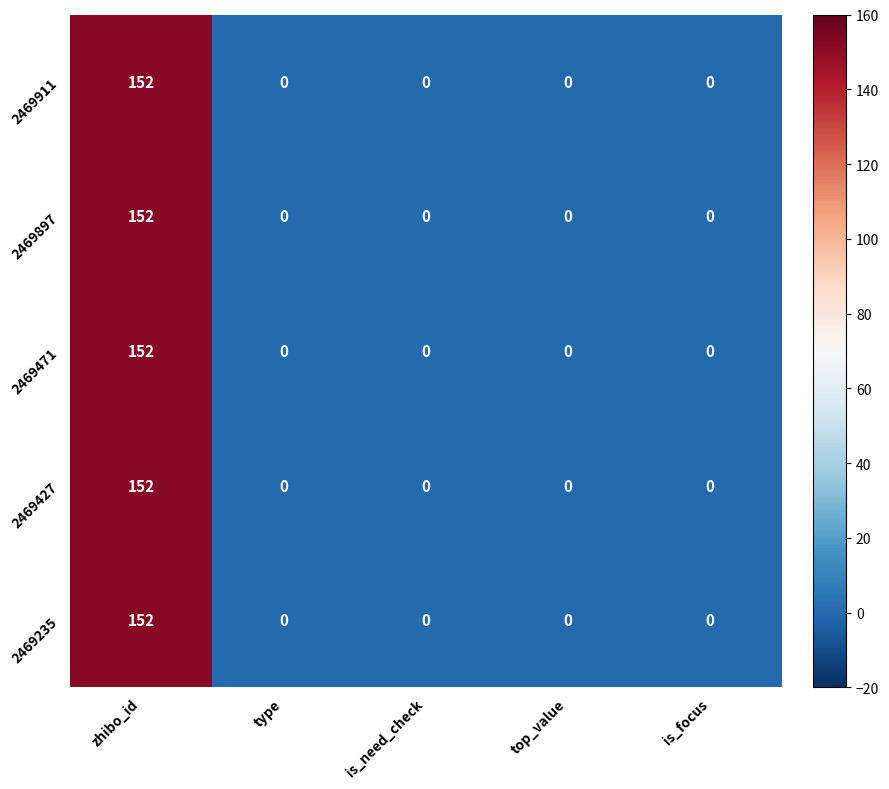

At which category is the sum across all series the highest?

zhibo_id